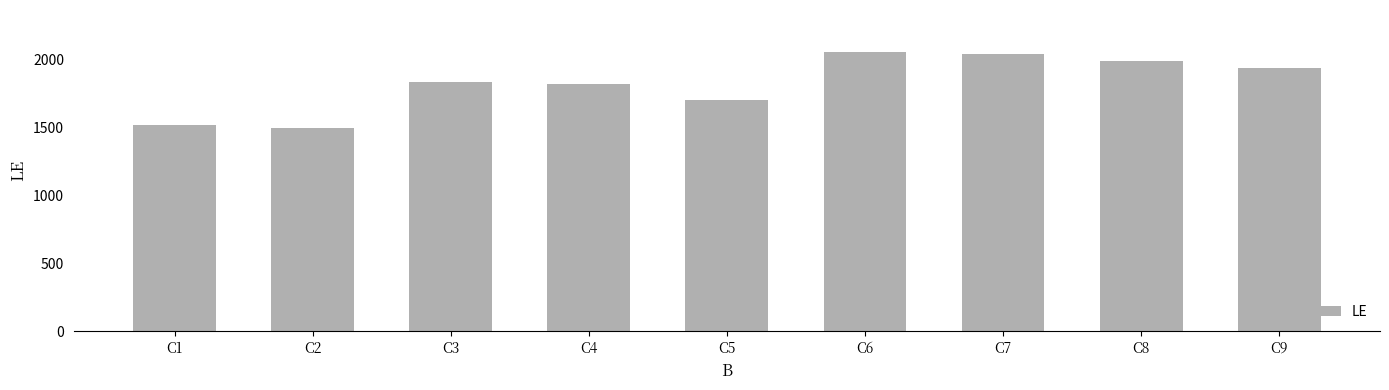

What is the difference between the maximum and second lowest values?

538